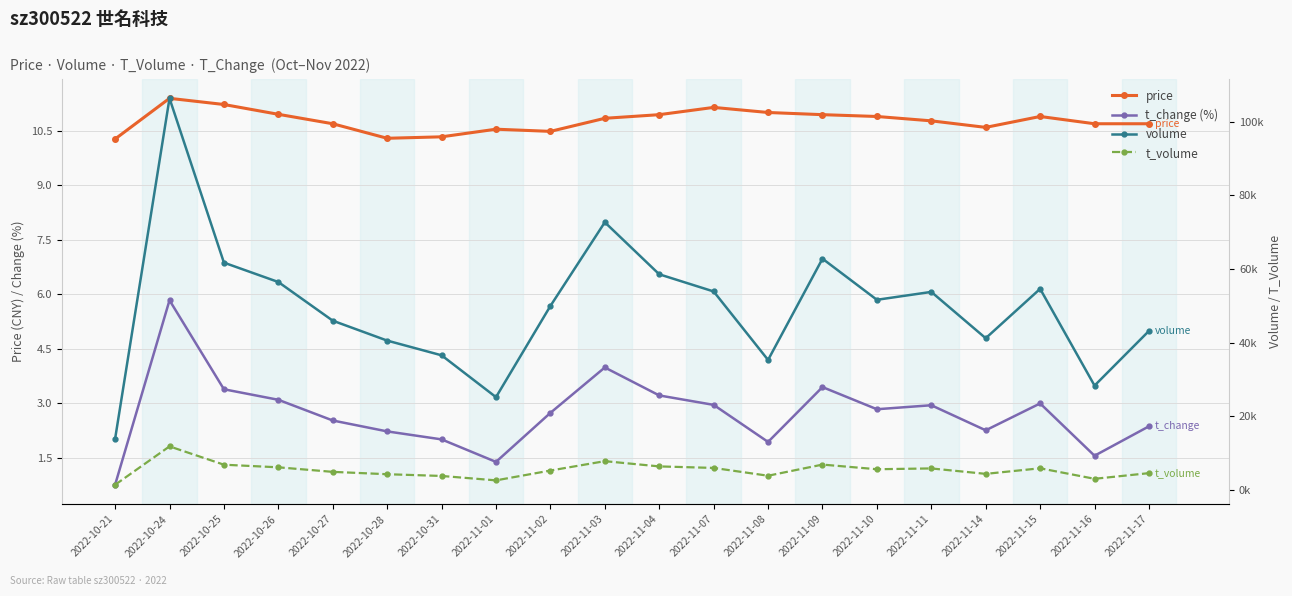

True or false: t_volume has a value of 5868.0 at 2022-11-11.

True